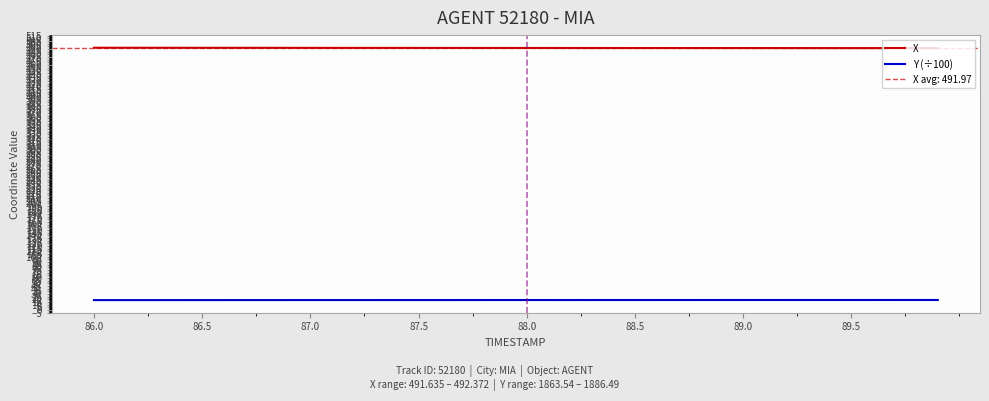

Where is Y (÷100) nearest to the value 18?

86.0